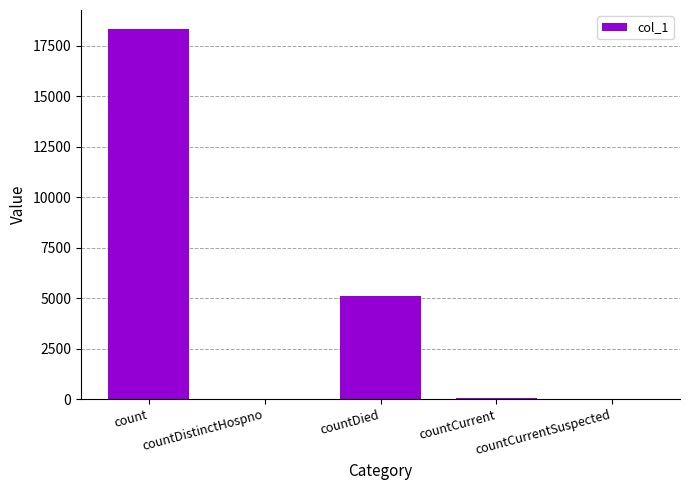

Which label corresponds to the largest value in the chart?

count